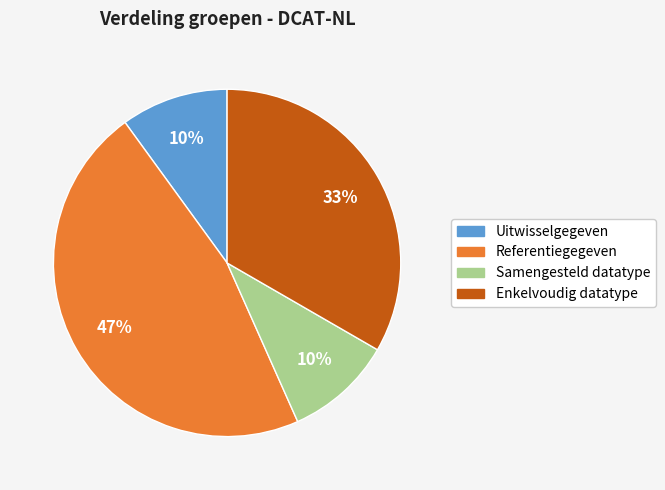

Is the sum of Uitwisselgegeven and Samengesteld datatype greater than half?

No